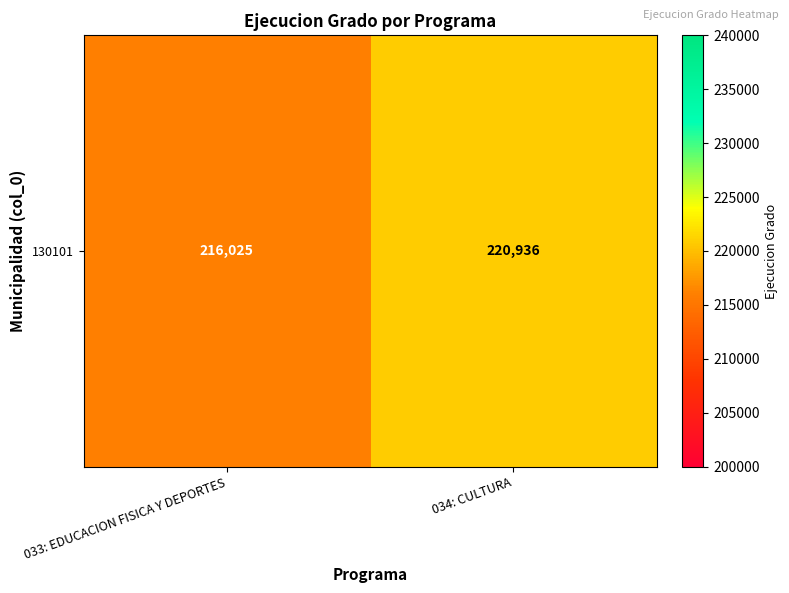

Where is the data nearest to the value 218480?

033: EDUCACION FISICA Y DEPORTES